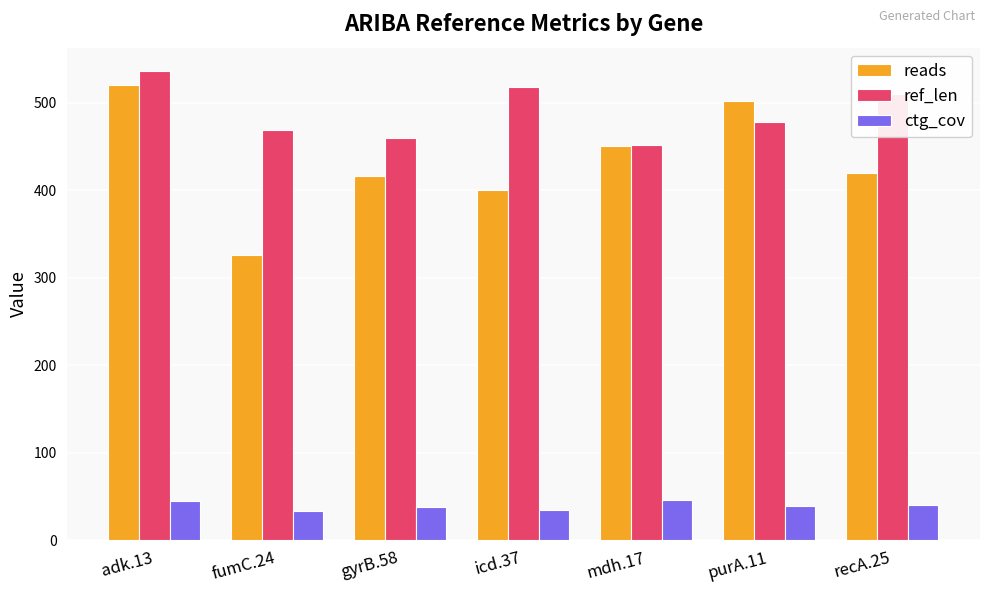

List the series in order of their peak value, lowest first.

ctg_cov, reads, ref_len